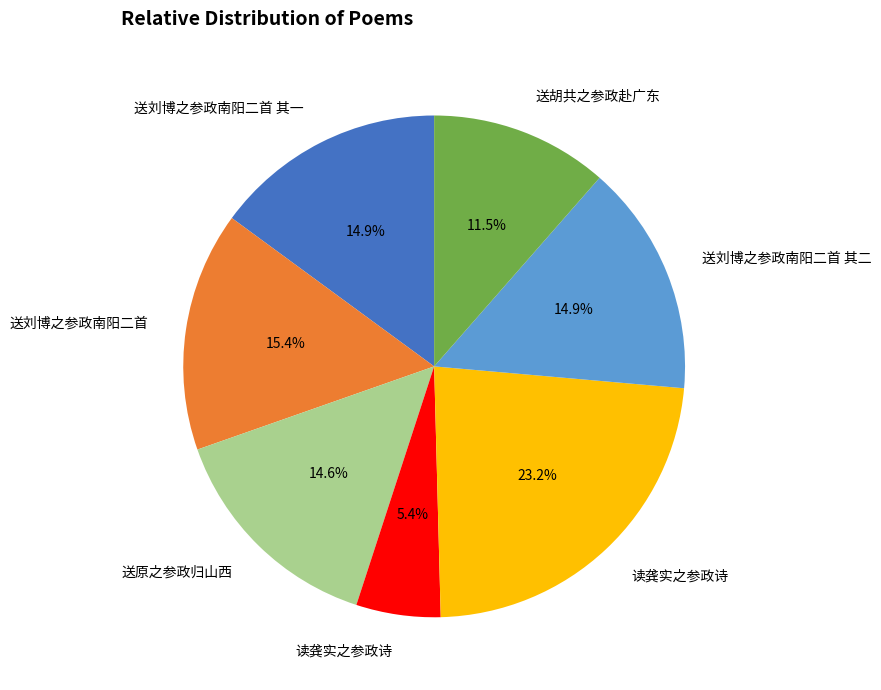

Is there any slice that represents more than half of the pie?

No